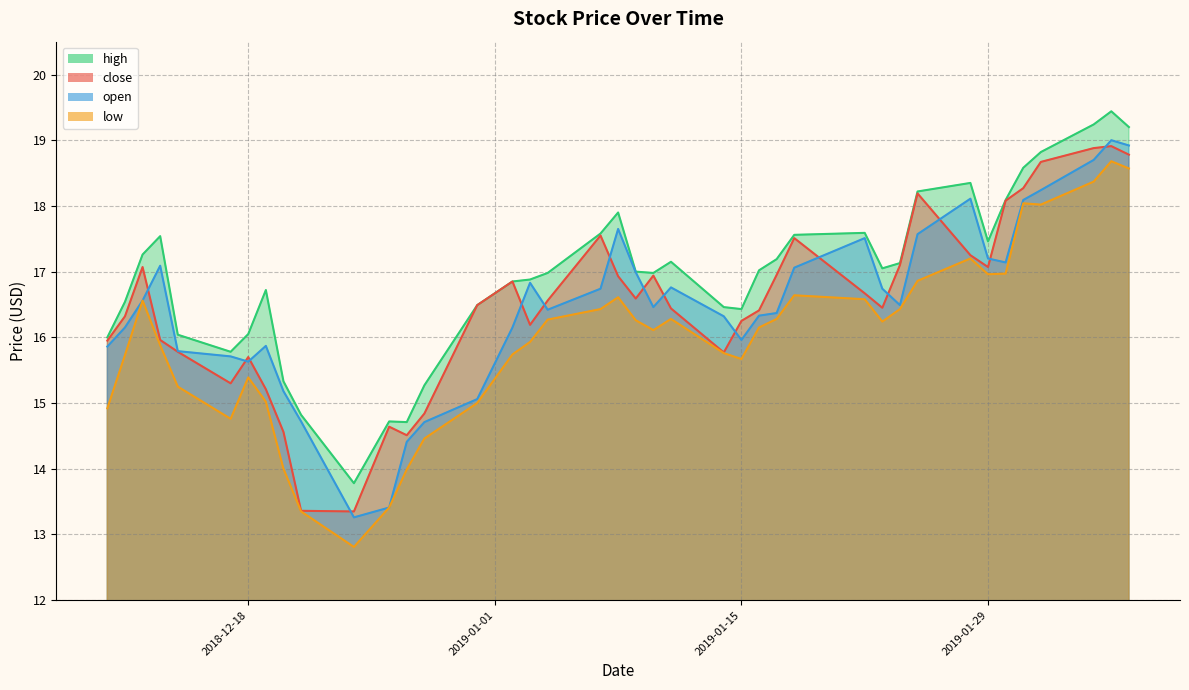

Which series changed the most between 2018-12-20 and 2019-01-11?

low